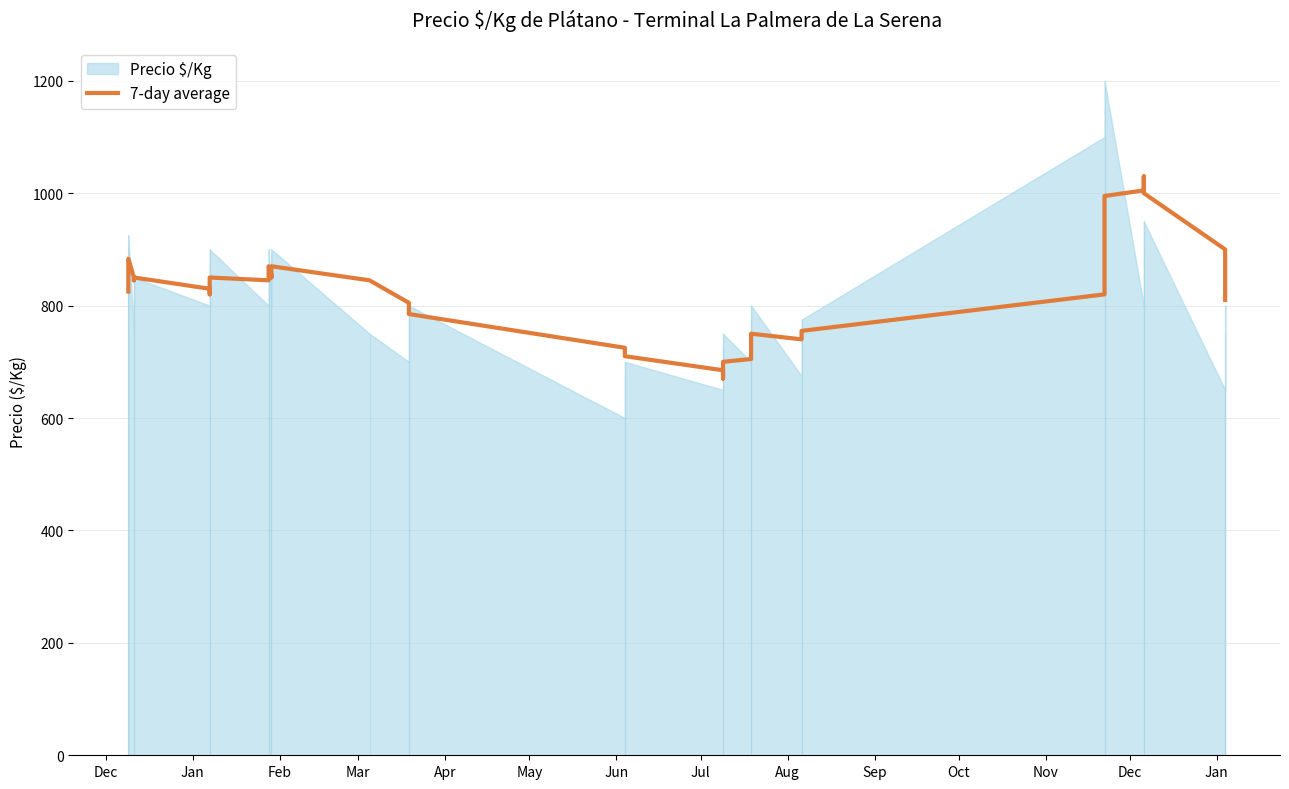

How many lines are shown in the chart?

1